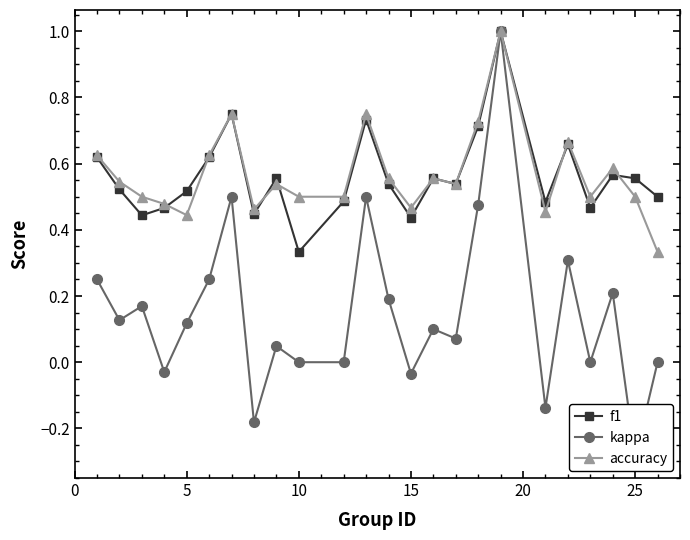

True or false: f1 has more than 0 points higher than both neighbors.

True